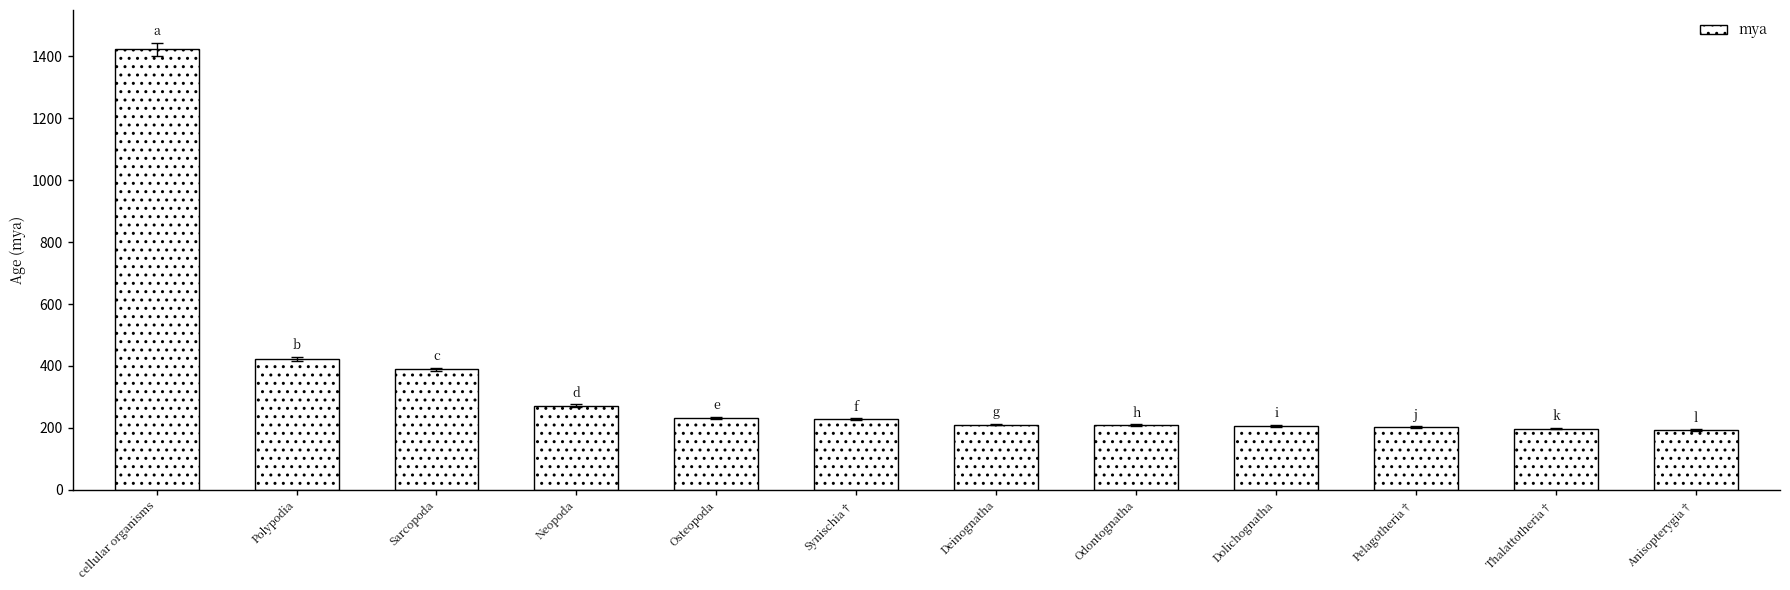

What is the difference between the values at Deinognatha and Synischia†?

17